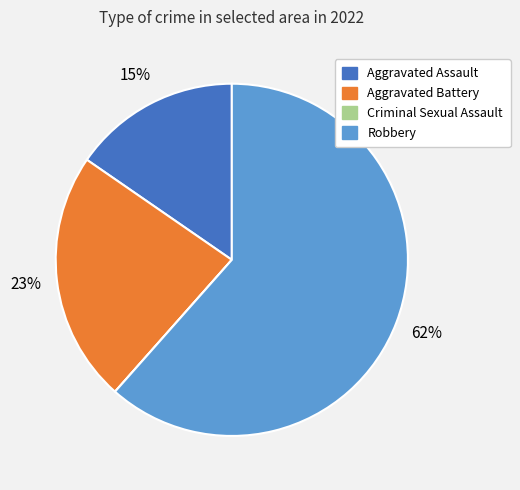

Approximately how many times larger is the value at Aggravated Assault compared to Aggravated Battery?

0.7